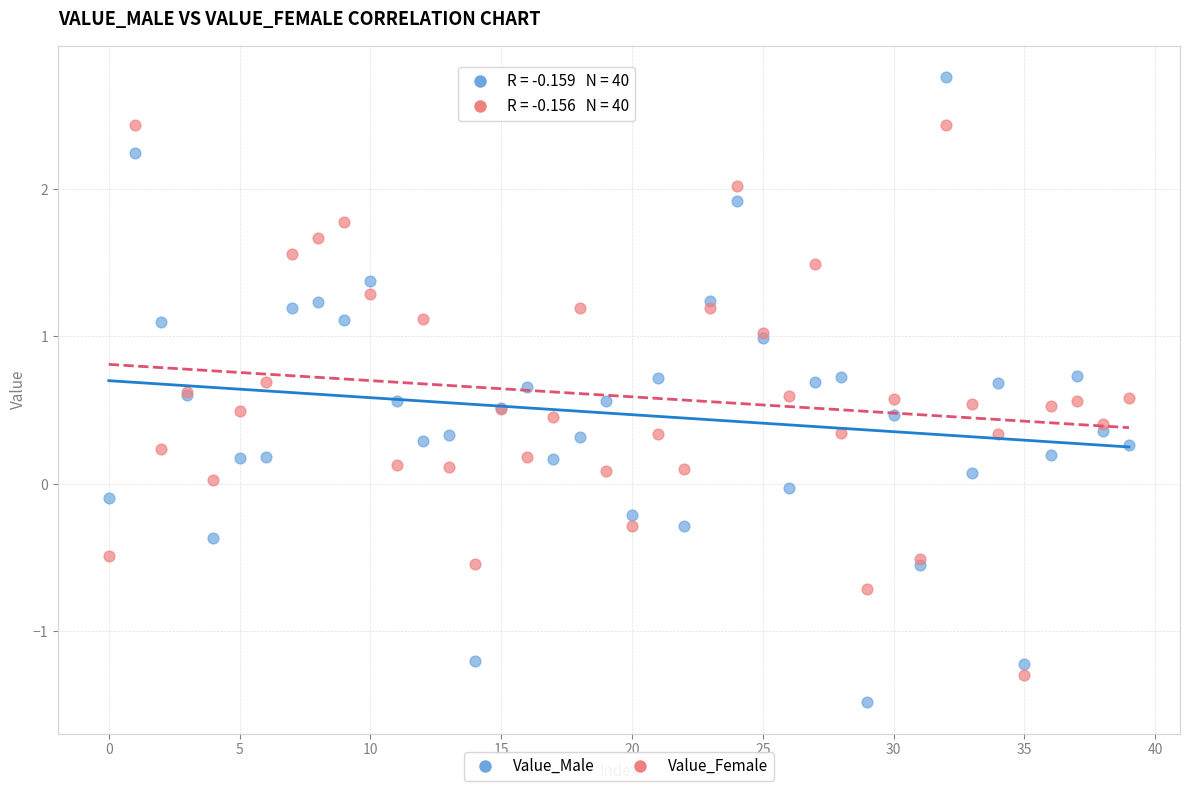

Which series contains the highest Y value?

Value_Male